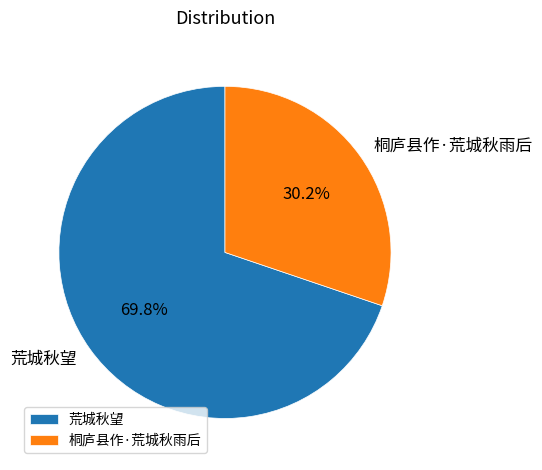

Does any single category account for the majority?

Yes